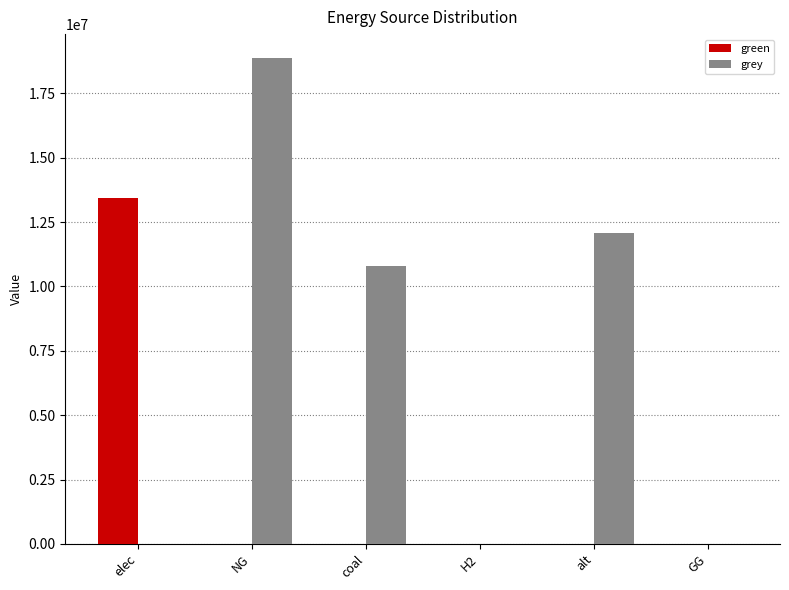

How many series are shown in this chart?

2